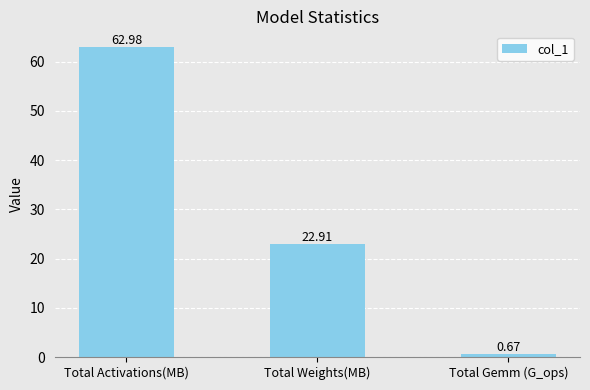

Rank the categories by value from lowest to highest.

Total Gemm (G_ops), Total Weights(MB), Total Activations(MB)